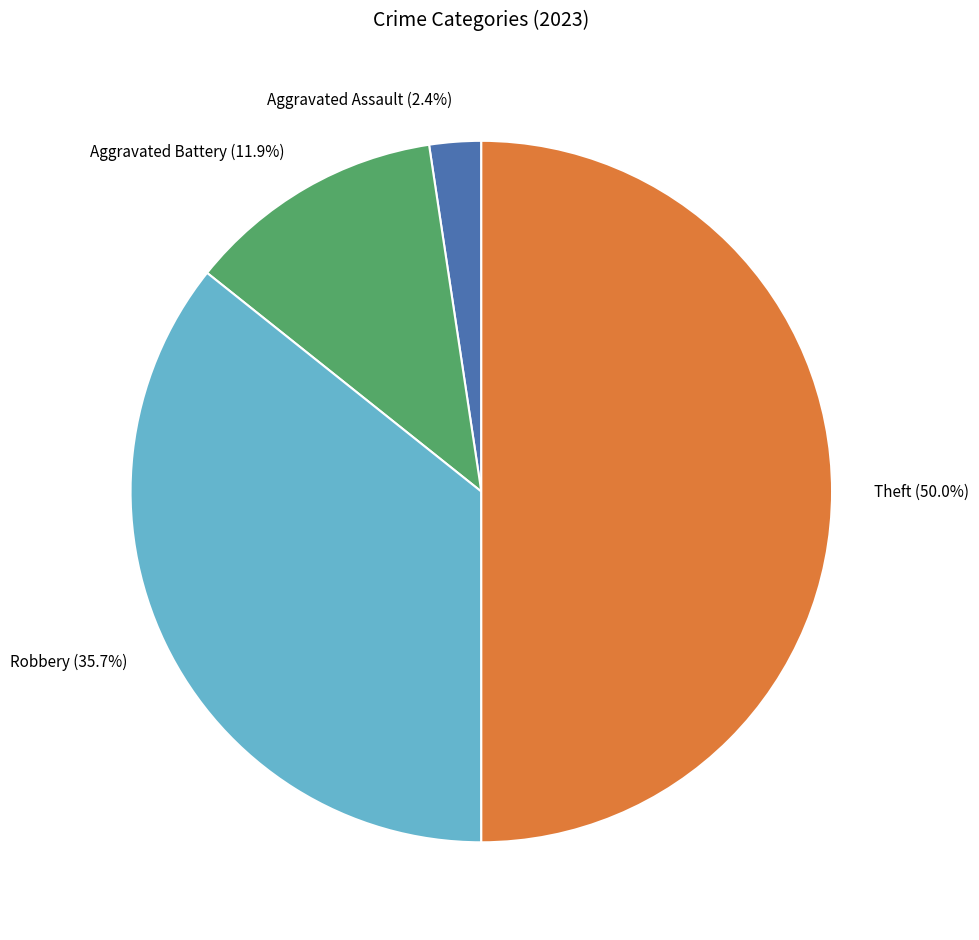

Is there any slice that represents more than half of the pie?

No